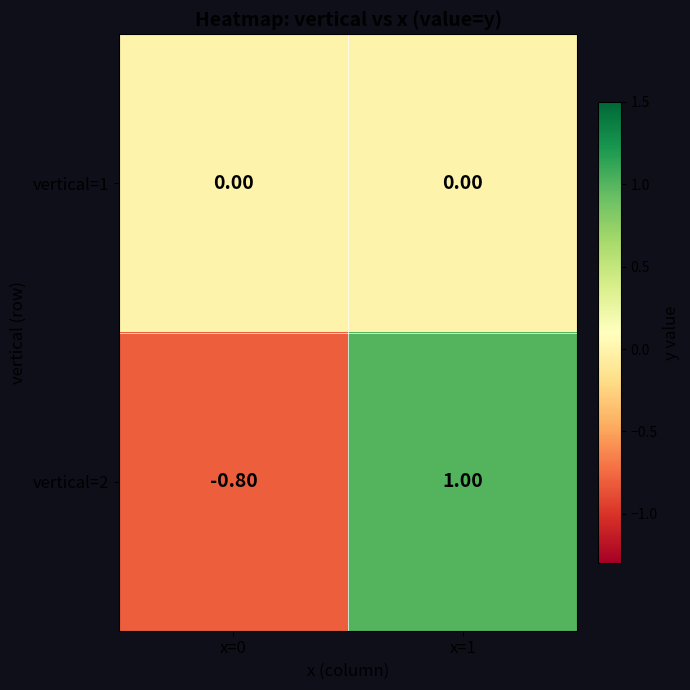

At which category is the sum across all series the highest?

x=1